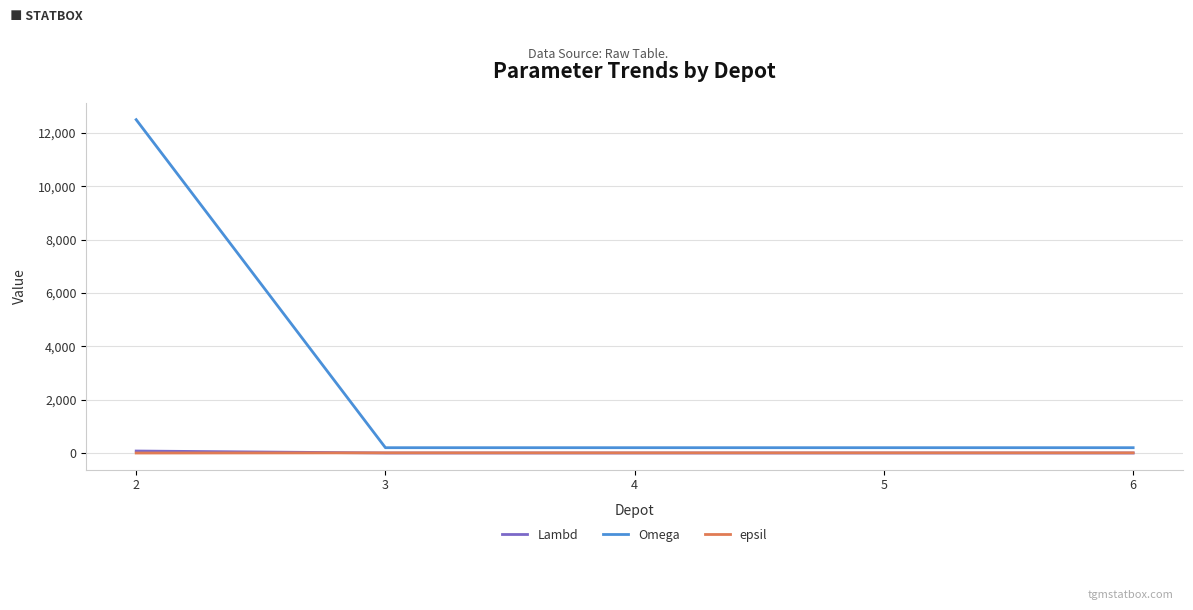

Which series has the largest total across all categories?

Omega